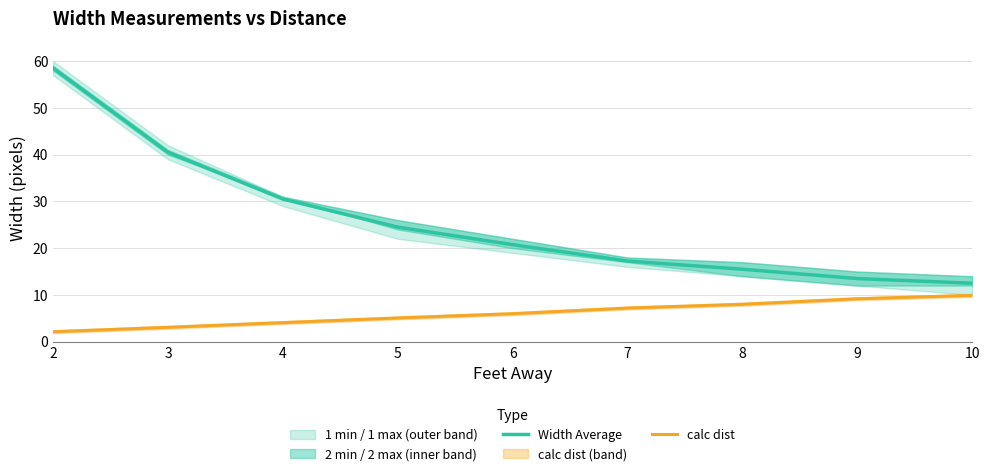

True or false: Width Average and calc dist intersect in this chart.

False